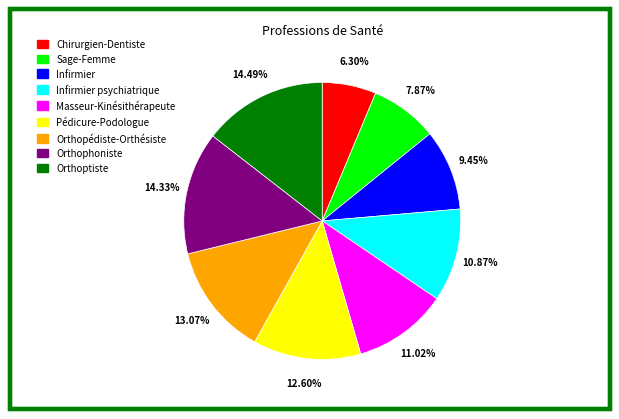

Does any single category account for the majority?

No